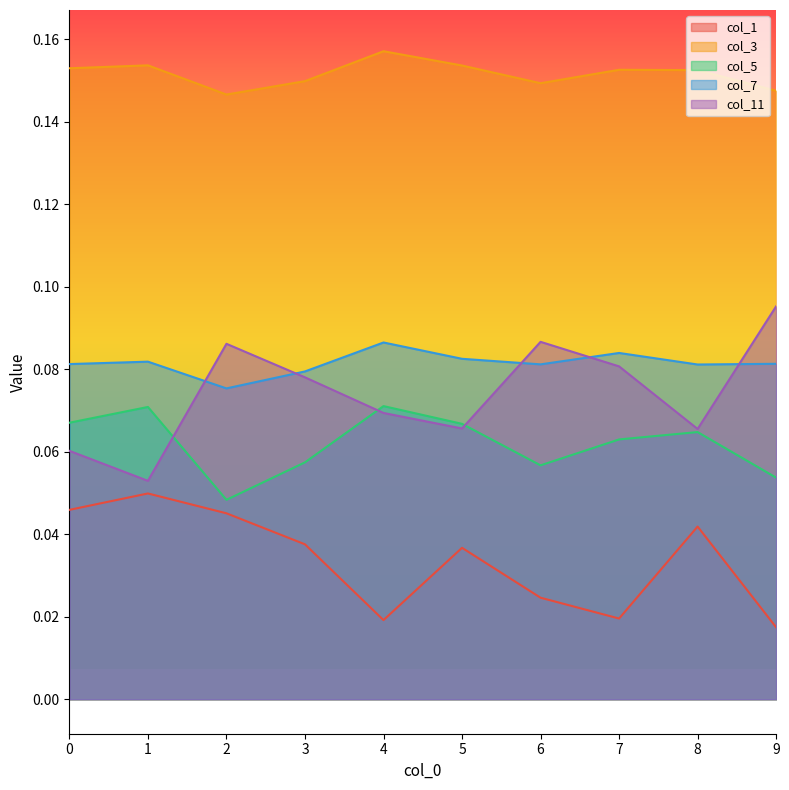

Reading left to right, what are all the values shown in this chart?

col_1: 0.0	0.0	0.0	0.0	0.0	0.0	0.0	0.0	0.0	0.0
col_3: 0.2	0.2	0.1	0.1	0.2	0.2	0.1	0.2	0.2	0.1
col_5: 0.1	0.1	0.0	0.1	0.1	0.1	0.1	0.1	0.1	0.1
col_7: 0.1	0.1	0.1	0.1	0.1	0.1	0.1	0.1	0.1	0.1
col_11: 0.1	0.1	0.1	0.1	0.1	0.1	0.1	0.1	0.1	0.1